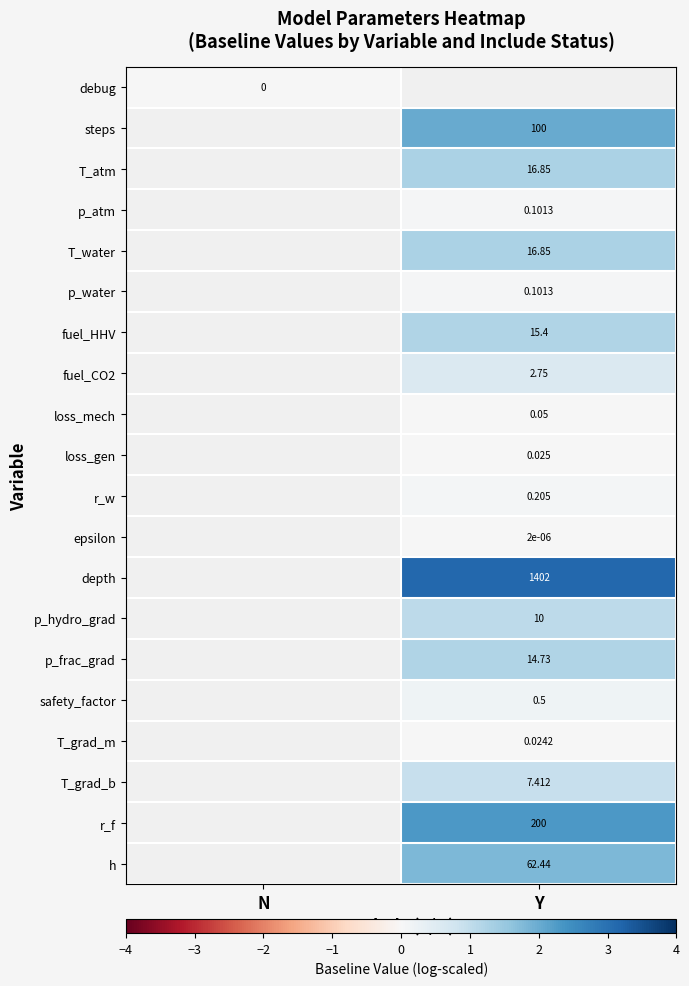

Is the value of fuel_HHV at Y greater than the value of safety_factor at Y?

Yes